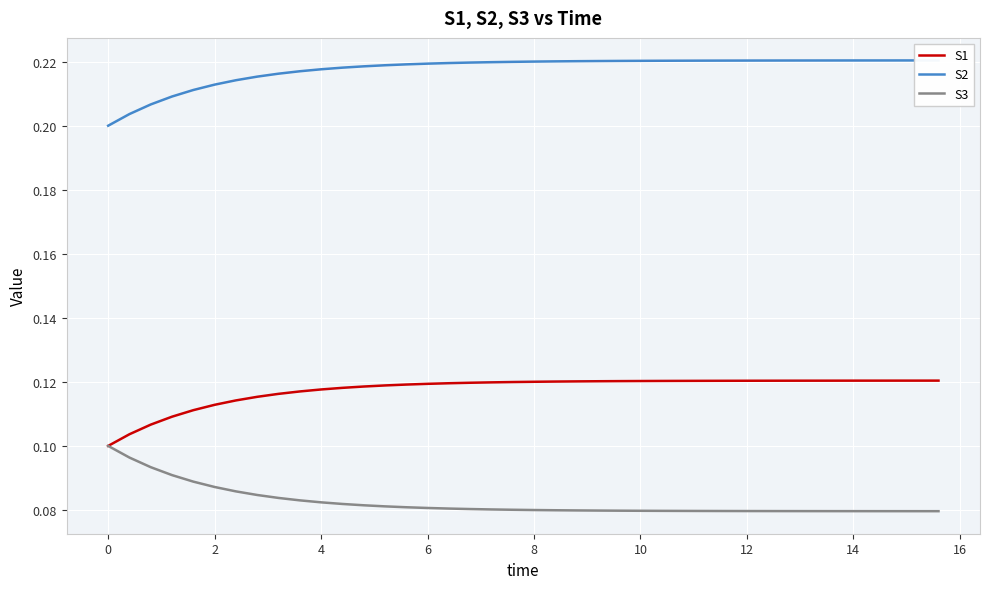

True or false: S1 has a value of 0.2 at 6.

False